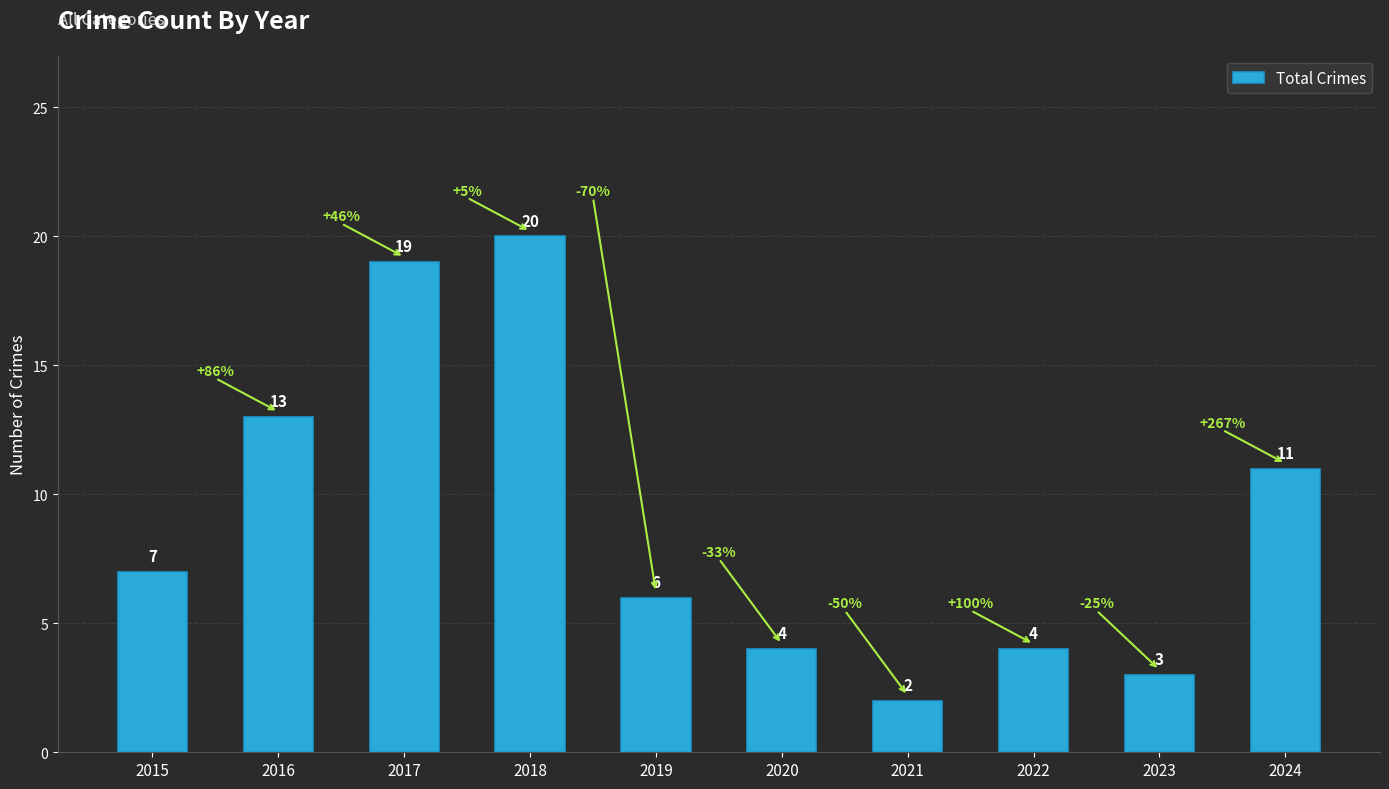

What is the ratio of the value at 2022 to the value at 2023?

1.3